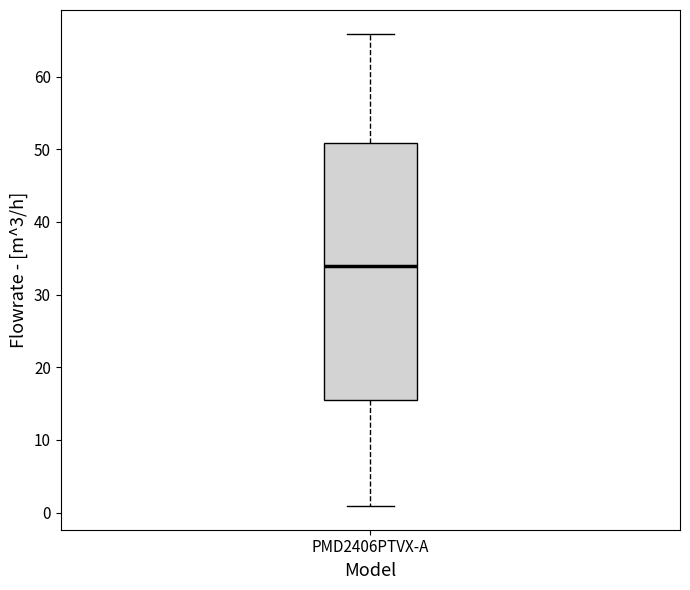

Where does the lower whisker of the box for PMD2406PTVX-A end on the y-axis? The values are not printed on the chart, so give them approximately, as read against the axis.

1